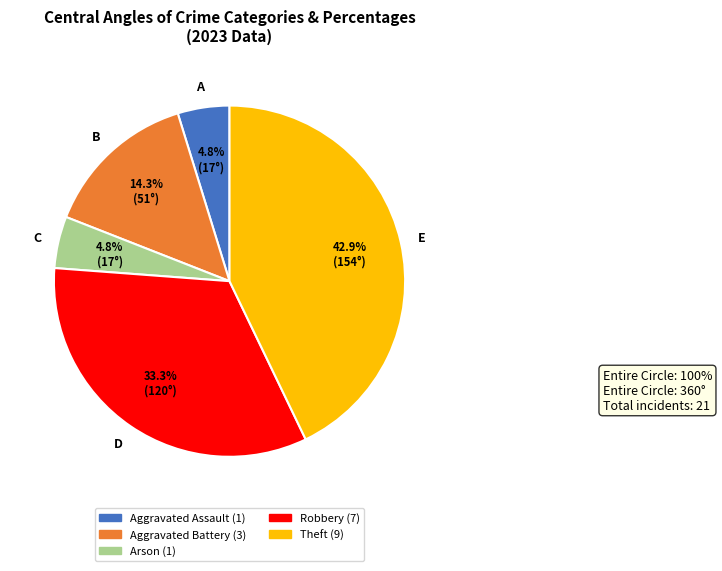

Approximately how many times larger is the value at Arson compared to Aggravated Assault?

1.0